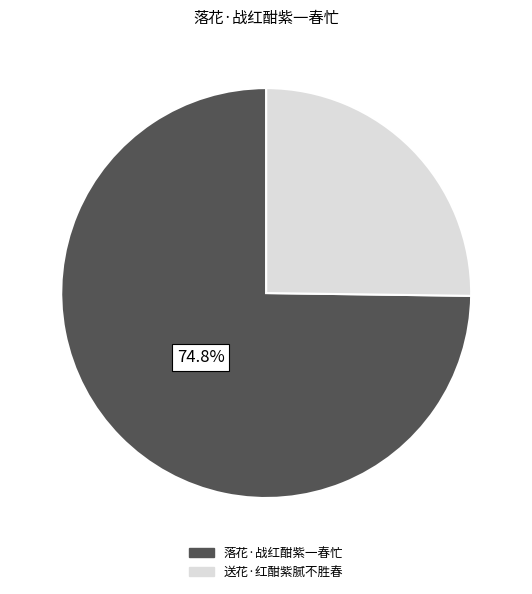

What is the largest slice in the pie chart?

落花·战红酣紫一春忙